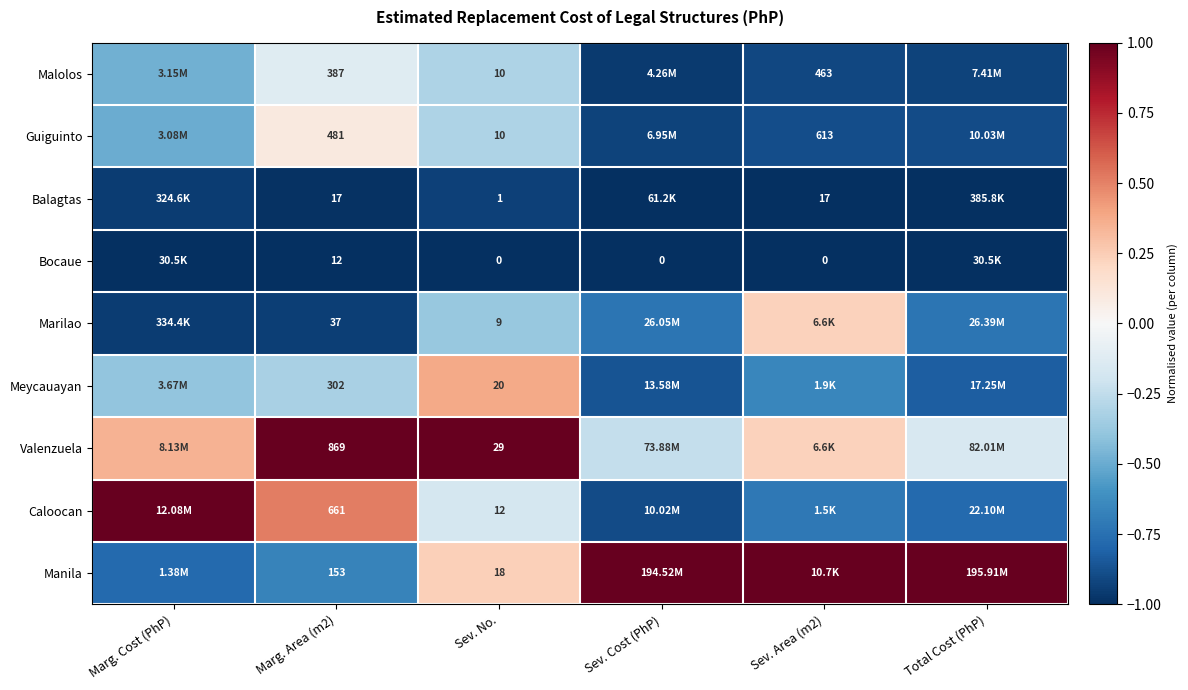

What is the sum of the Balagtas values at Marg. Cost (PhP) and Sev. Cost (PhP)?

-2.0